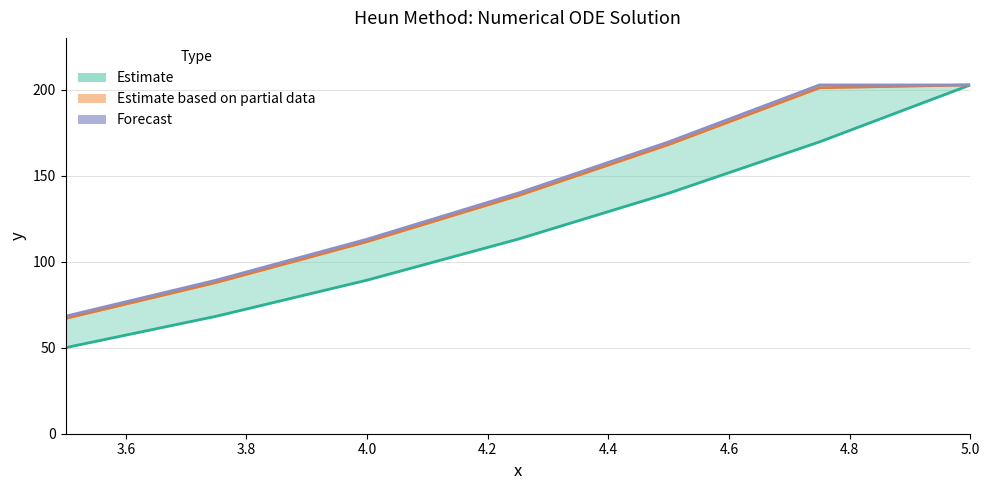

Which series has the largest range (max minus min)?

yi (Estimate)